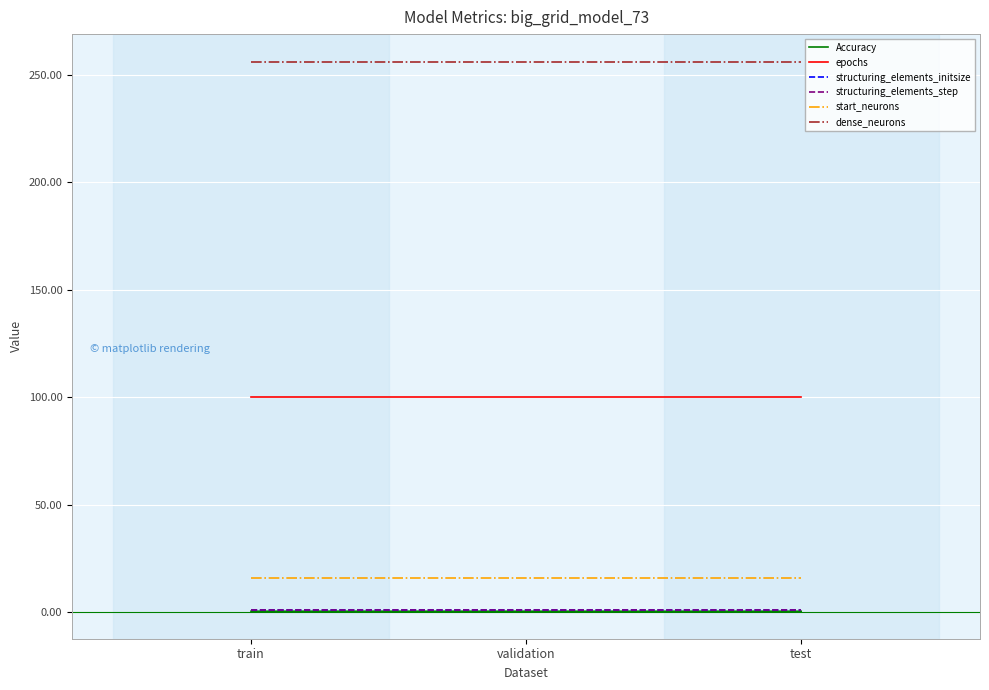

How many lines are shown in the chart?

6